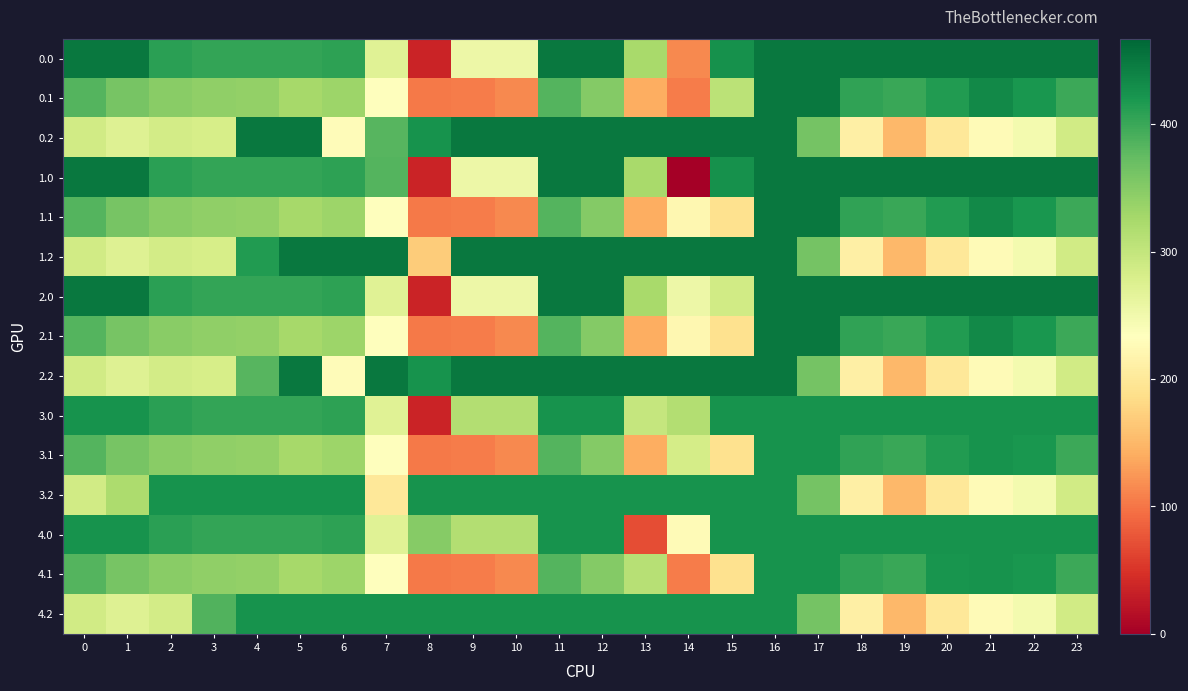

Reading left to right, list all the values displayed in this chart.

0.0: 0=450.0	1=450.0	2=410.3	3=404.4	4=404.9	5=403.8	6=408.0	7=270.7	8=35.0	9=254.0	10=254.0	11=450.0	12=450.0	13=324.2	14=113.5	15=426.8	16=450.0	17=450.0	18=450.0	19=450.0	20=450.0	21=450.0	22=450.0	23=450.0
0.1: 0=384.6	1=361.1	2=347.9	3=342.7	4=339.6	5=325.7	6=332.2	7=234.9	8=102.3	9=104.8	10=114.0	11=384.7	12=350.8	13=141.2	14=105.5	15=306.5	16=450.0	17=450.0	18=405.4	19=400.2	20=414.5	21=432.4	22=419.9	23=399.4
0.2: 0=287.1	1=272.7	2=285.5	3=281.0	4=450.0	5=450.0	6=228.8	7=382.2	8=423.5	9=450.0	10=450.0	11=450.0	12=450.0	13=450.0	14=450.0	15=450.0	16=450.0	17=362.4	18=210.0	19=151.0	20=199.2	21=226.4	22=247.4	23=287.5
1.0: 0=450.0	1=449.5	2=410.3	3=404.4	4=404.9	5=403.8	6=408.0	7=384.4	8=35.0	9=254.0	10=254.0	11=450.0	12=450.0	13=324.2	14=0.3	15=426.8	16=450.0	17=450.0	18=450.0	19=450.0	20=450.0	21=450.0	22=450.0	23=450.0
1.1: 0=384.6	1=361.1	2=347.9	3=342.7	4=339.6	5=325.7	6=332.2	7=234.9	8=102.3	9=104.8	10=114.0	11=384.7	12=350.8	13=141.2	14=221.6	15=190.4	16=450.0	17=450.0	18=405.4	19=400.2	20=414.5	21=432.4	22=419.9	23=399.4
1.2: 0=287.1	1=272.7	2=285.5	3=281.0	4=415.0	5=450.0	6=450.0	7=450.0	8=169.5	9=450.0	10=450.0	11=450.0	12=450.0	13=450.0	14=450.0	15=450.0	16=450.0	17=362.4	18=210.0	19=151.0	20=199.2	21=226.4	22=247.4	23=287.5
2.0: 0=450.0	1=449.5	2=410.3	3=404.4	4=404.9	5=403.8	6=408.0	7=270.7	8=35.0	9=254.0	10=254.0	11=450.0	12=450.0	13=324.2	14=254.3	15=286.5	16=450.0	17=450.0	18=450.0	19=450.0	20=450.0	21=450.0	22=450.0	23=450.0
2.1: 0=384.6	1=361.1	2=347.9	3=342.7	4=339.6	5=325.7	6=332.2	7=234.9	8=102.3	9=104.8	10=114.0	11=384.7	12=350.8	13=141.2	14=221.6	15=190.4	16=450.0	17=450.0	18=405.4	19=400.2	20=414.5	21=432.4	22=419.9	23=399.4
2.2: 0=287.1	1=272.7	2=285.5	3=281.0	4=382.2	5=450.0	6=228.8	7=450.0	8=423.5	9=450.0	10=450.0	11=450.0	12=450.0	13=450.0	14=450.0	15=450.0	16=450.0	17=362.4	18=210.0	19=151.0	20=199.2	21=226.4	22=247.4	23=287.5
3.0: 0=424.0	1=424.0	2=410.3	3=404.4	4=404.9	5=403.8	6=408.0	7=270.7	8=35.0	9=314.0	10=314.0	11=424.0	12=424.0	13=297.4	14=314.3	15=424.0	16=424.0	17=424.0	18=424.0	19=424.0	20=424.0	21=424.0	22=424.0	23=424.0
3.1: 0=384.6	1=361.1	2=347.9	3=342.7	4=339.6	5=325.7	6=332.2	7=234.9	8=102.3	9=104.8	10=114.0	11=384.7	12=350.8	13=141.2	14=283.2	15=190.4	16=424.0	17=424.0	18=405.4	19=400.2	20=414.5	21=424.0	22=419.9	23=399.4
3.2: 0=287.1	1=320.7	2=424.0	3=424.0	4=424.0	5=424.0	6=424.0	7=199.0	8=424.0	9=424.0	10=423.5	11=424.0	12=424.0	13=424.0	14=424.0	15=424.0	16=424.0	17=362.4	18=210.0	19=151.0	20=199.2	21=226.4	22=247.4	23=287.5
4.0: 0=424.0	1=424.0	2=410.3	3=404.4	4=404.9	5=403.8	6=408.0	7=270.7	8=349.0	9=314.0	10=314.0	11=424.0	12=424.0	13=70.2	14=227.5	15=424.0	16=424.0	17=424.0	18=424.0	19=424.0	20=424.0	21=424.0	22=424.0	23=424.0
4.1: 0=384.6	1=361.1	2=347.9	3=342.7	4=339.6	5=325.7	6=332.2	7=234.9	8=102.3	9=104.8	10=114.0	11=384.7	12=350.8	13=310.4	14=105.5	15=190.4	16=424.0	17=424.0	18=405.4	19=400.2	20=423.1	21=424.0	22=419.9	23=399.4
4.2: 0=287.1	1=272.7	2=285.5	3=385.5	4=424.0	5=424.0	6=424.0	7=424.0	8=424.0	9=424.0	10=423.5	11=424.0	12=424.0	13=424.0	14=424.0	15=424.0	16=424.0	17=362.4	18=210.0	19=151.0	20=199.2	21=226.4	22=247.4	23=287.5